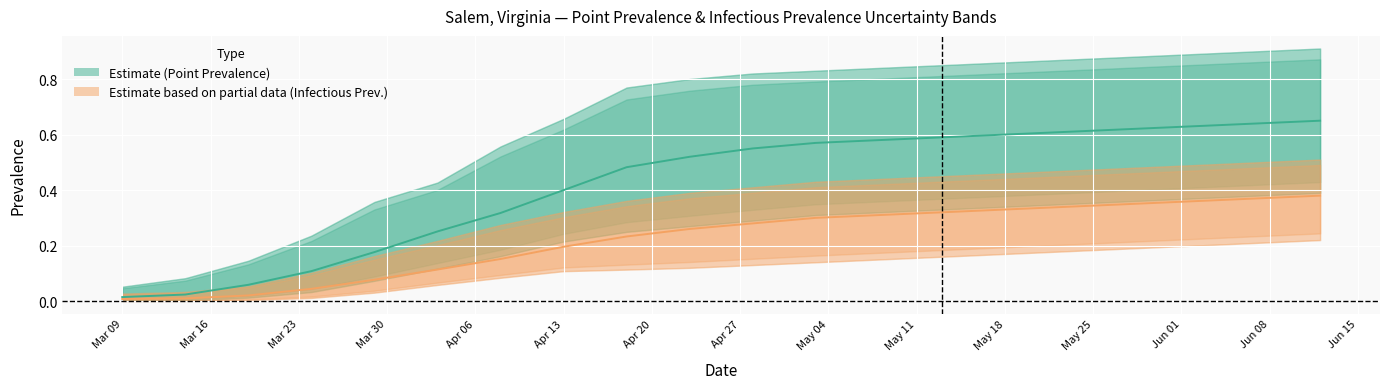

Reading left to right, transcribe all the data shown in this chart.

pointprevalence_50: 0.0	0.0	0.1	0.1	0.2	0.3	0.3	0.4	0.5	0.5	0.6	0.6	0.6	0.6	0.6	0.6	0.6	0.6	0.6	0.7
pointinfectiousprevalence_50: 0.0	0.0	0.0	0.0	0.1	0.1	0.2	0.2	0.2	0.3	0.3	0.3	0.3	0.3	0.3	0.3	0.3	0.4	0.4	0.4